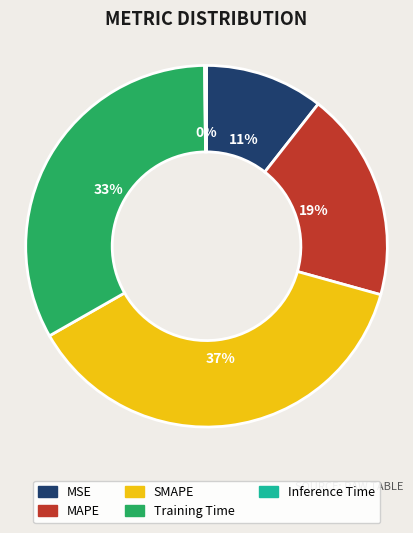

Which category has the biggest portion of the pie?

SMAPE